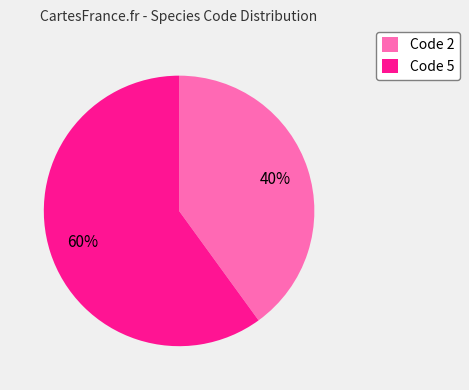

To the nearest percent, what portion does Code 2 represent?

40%